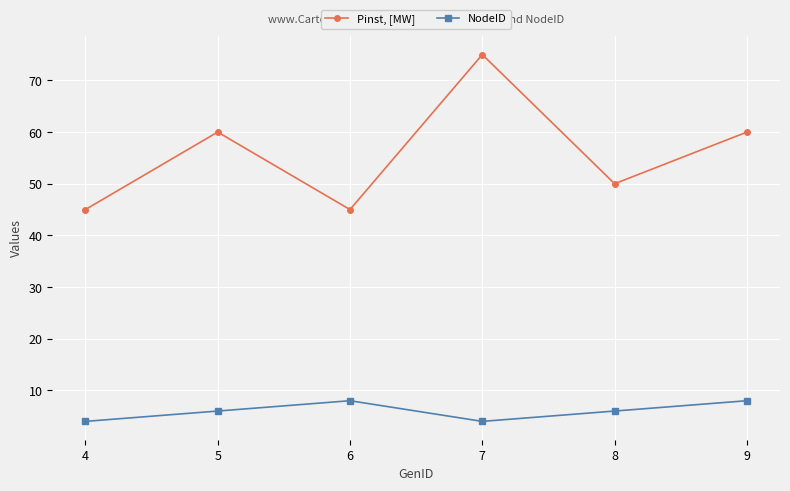

The value of NodeID at 7 is 4. True or false?

True